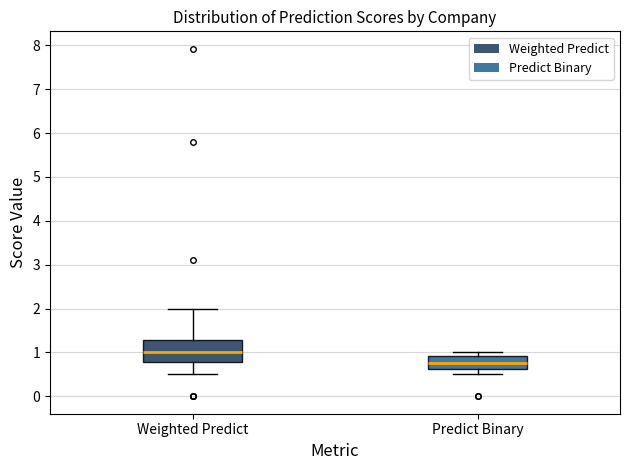

Which box has the highest median line?

Weighted Predict